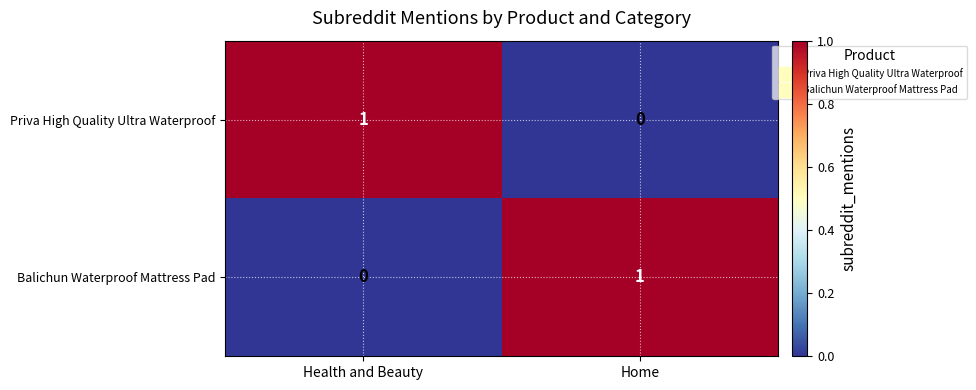

Which category has the highest value in the Priva High Quality Ultra Waterproof series?

Health and Beauty